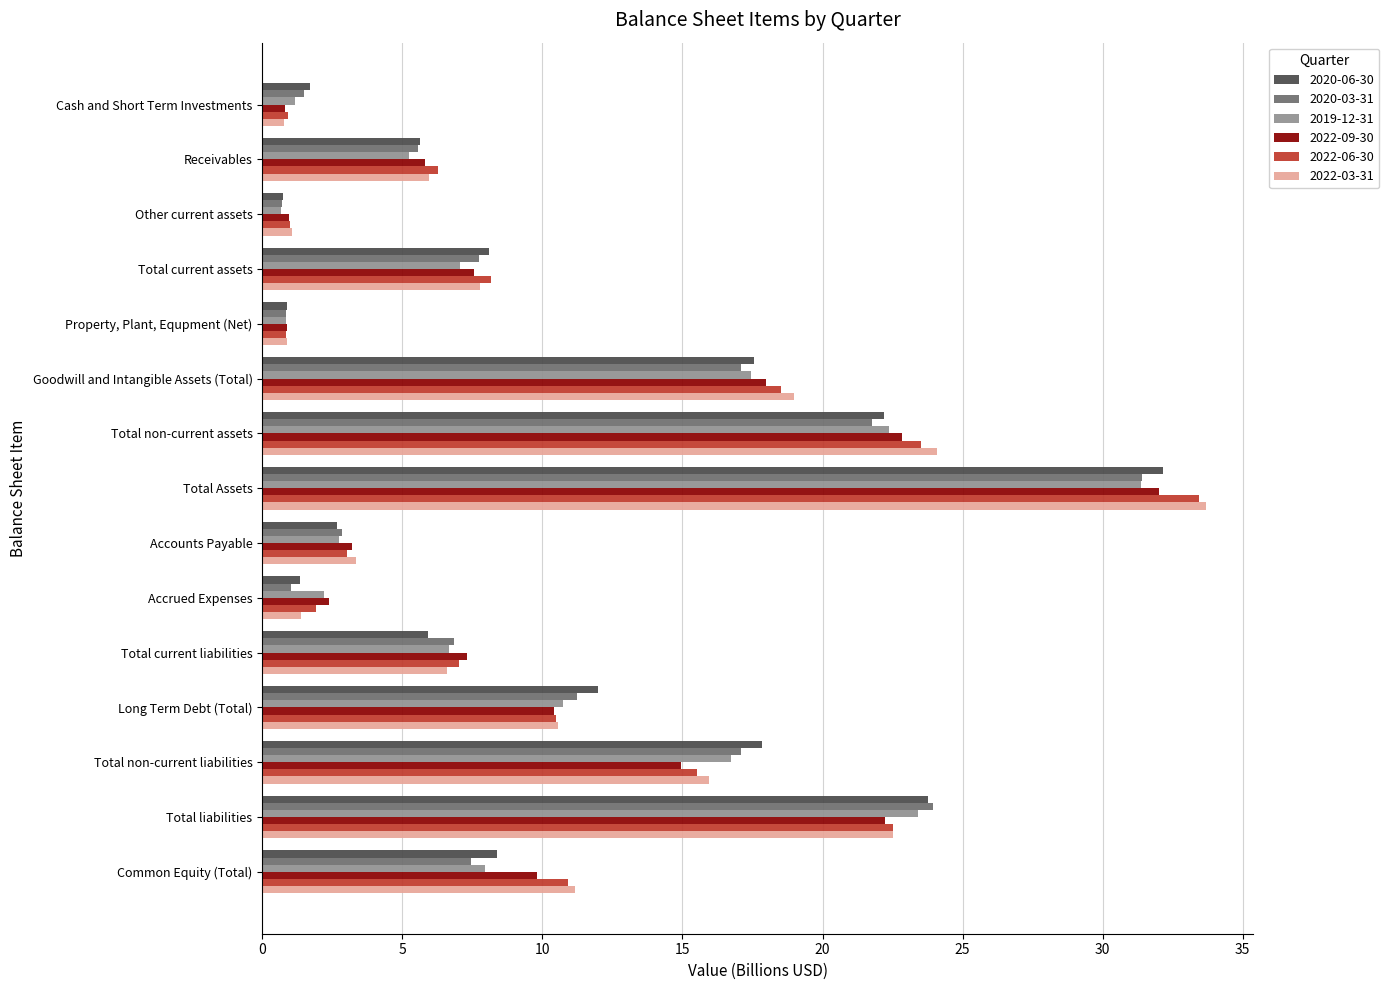

What are all the series names shown in the legend?

2020-06-30, 2020-03-31, 2019-12-31, 2022-09-30, 2022-06-30, 2022-03-31